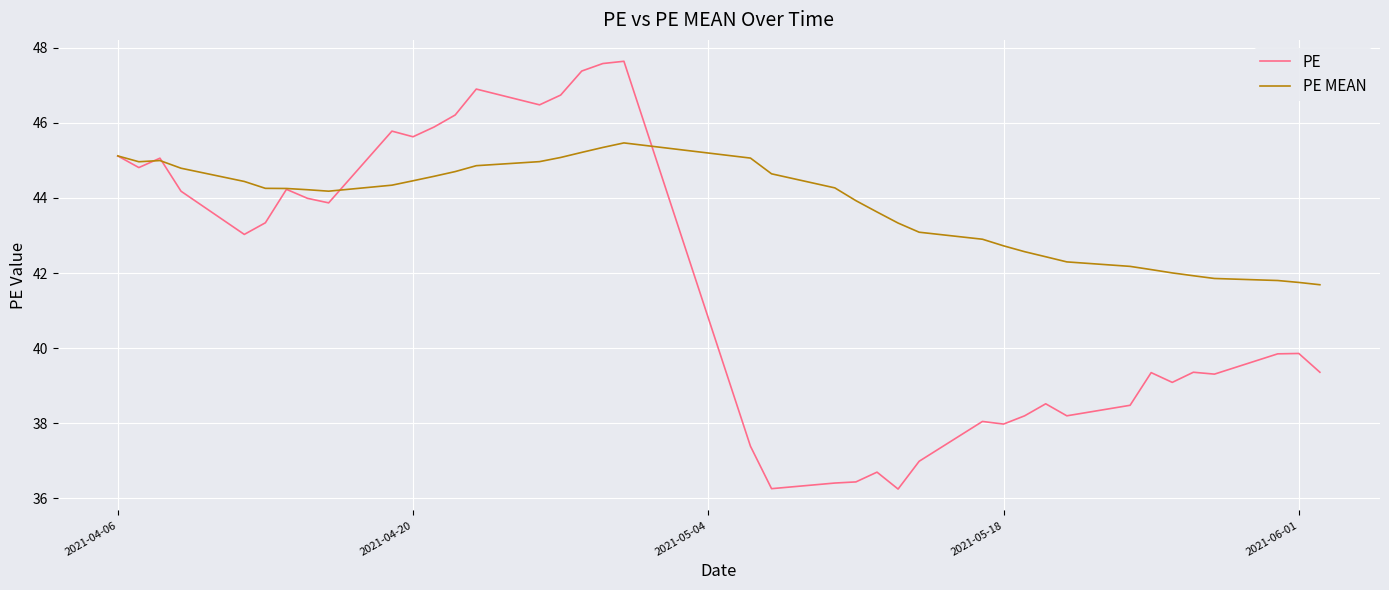

What are all the series names shown in the legend?

PE, PE MEAN